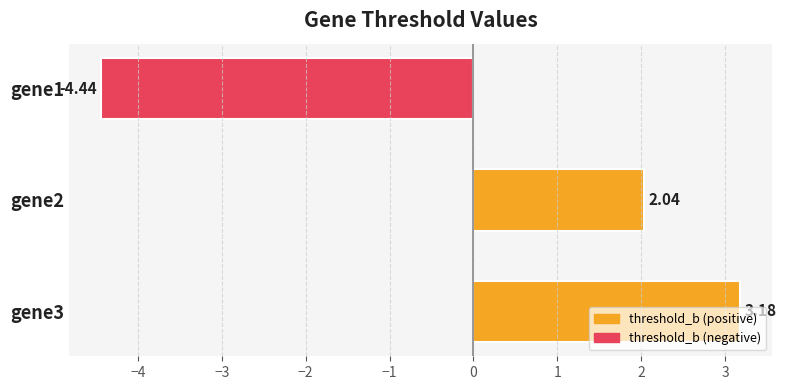

Approximately how many times larger is the value at gene2 compared to gene3?

0.6